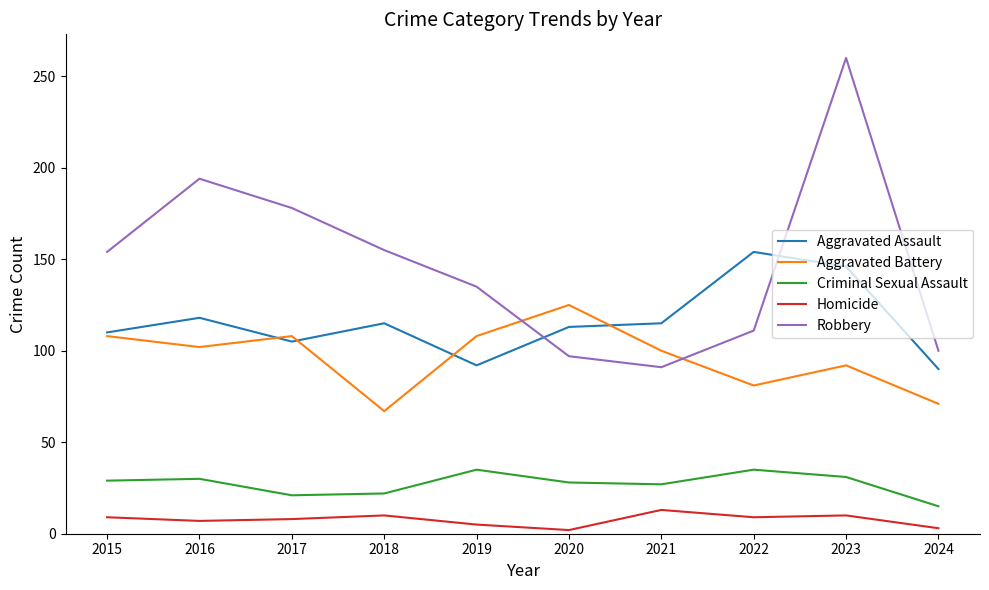

What is the approximate value of Homicide at 2021, to the nearest 10?

10